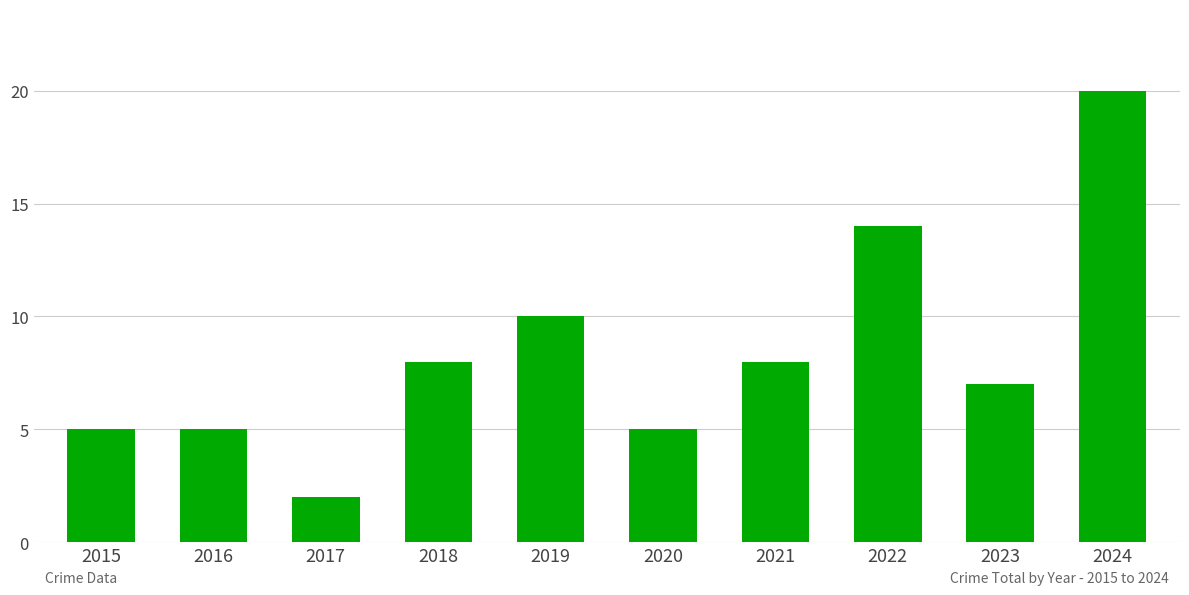

Between 2015 and 2019, which is larger?

2019